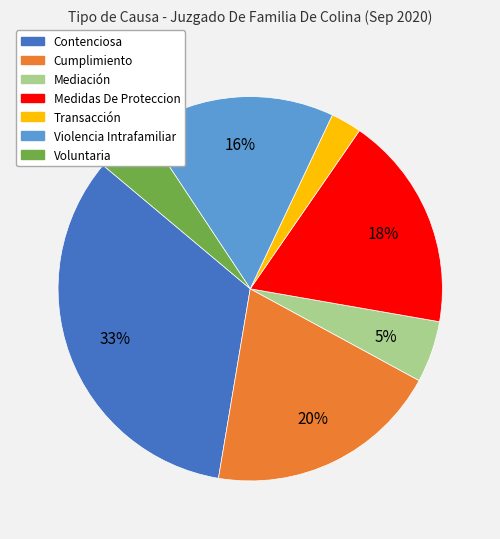

Combined, do Cumplimiento and Voluntaria account for over 50%?

No